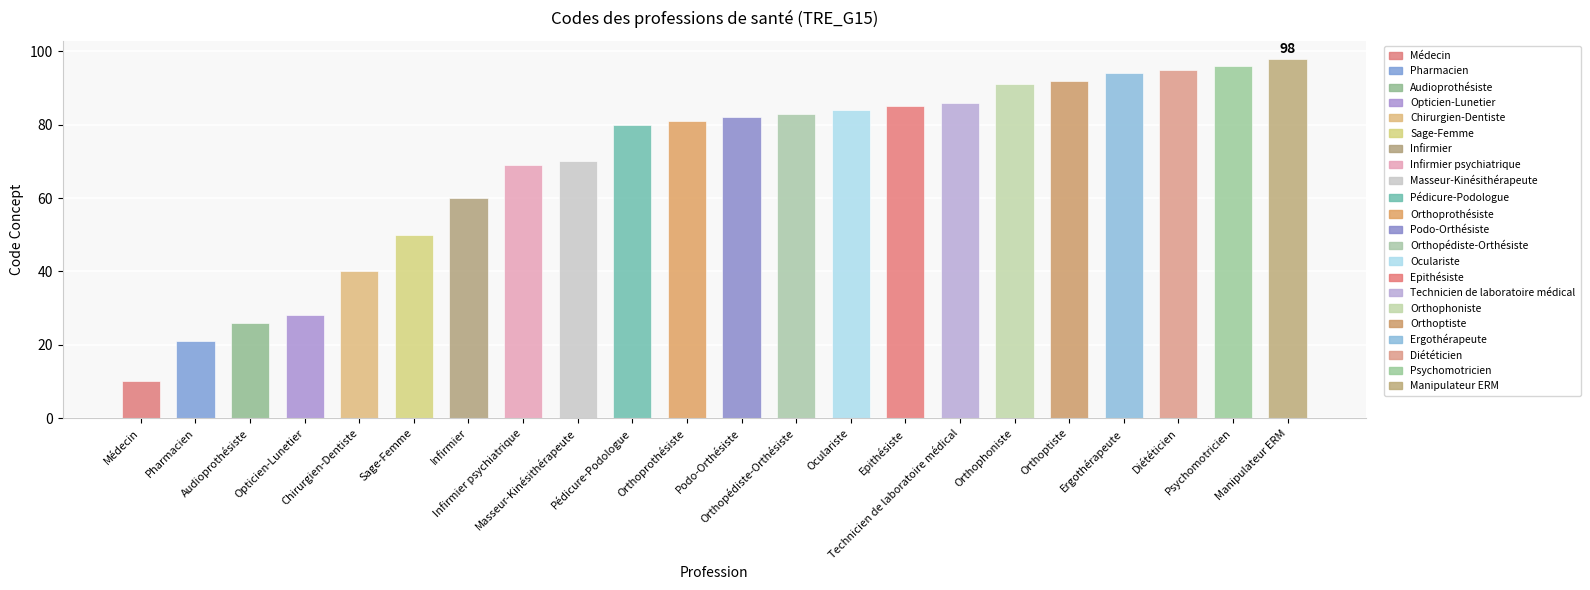

What is the label of the 11th bar from the left?

Orthoprothésiste